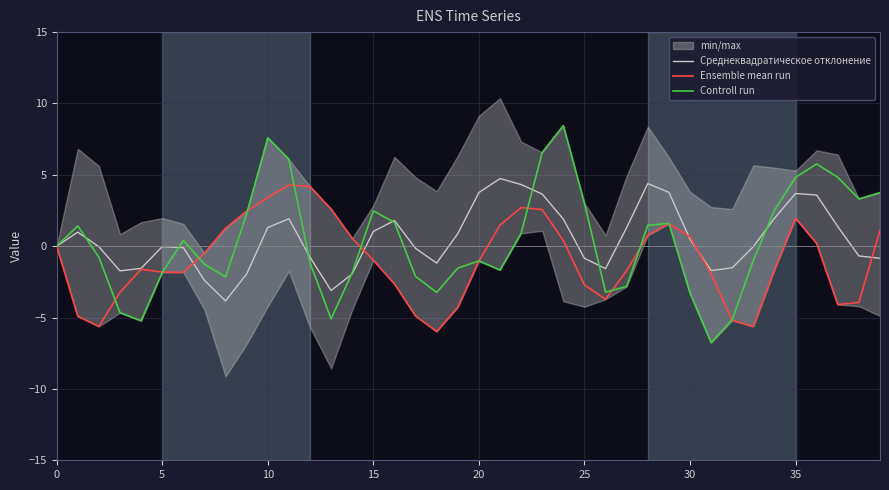

What is the lowest value of the Среднеквадратическое отклонение series?

-3.8